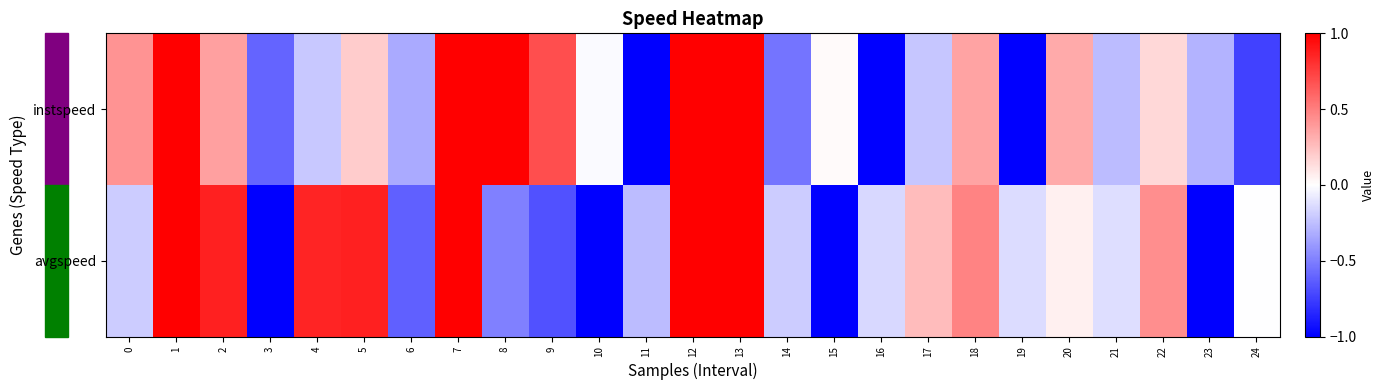

Reading right to left, list all the values displayed in this chart.

instspeed: 24=-0.7	23=-0.3	22=0.2	21=-0.3	20=0.3	19=-1.0	18=0.4	17=-0.2	16=-1.0	15=0.0	14=-0.5	13=1.0	12=1.0	11=-1.0	10=-0.0	9=0.7	8=1.0	7=1.0	6=-0.3	5=0.2	4=-0.2	3=-0.6	2=0.4	1=1.0	0=0.4
avgspeed: 24=-0.0	23=-1.0	22=0.4	21=-0.1	20=0.1	19=-0.1	18=0.5	17=0.3	16=-0.2	15=-1.0	14=-0.2	13=1.0	12=1.0	11=-0.3	10=-1.0	9=-0.7	8=-0.5	7=1.0	6=-0.6	5=0.9	4=0.9	3=-1.0	2=0.9	1=1.0	0=-0.2